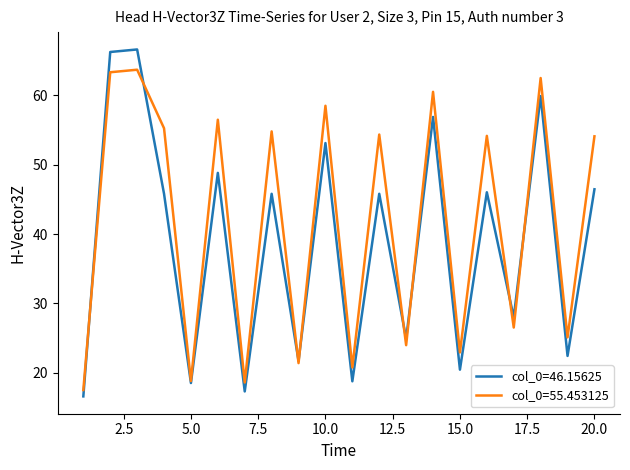

Is this an area chart (filled region under the line)?

No